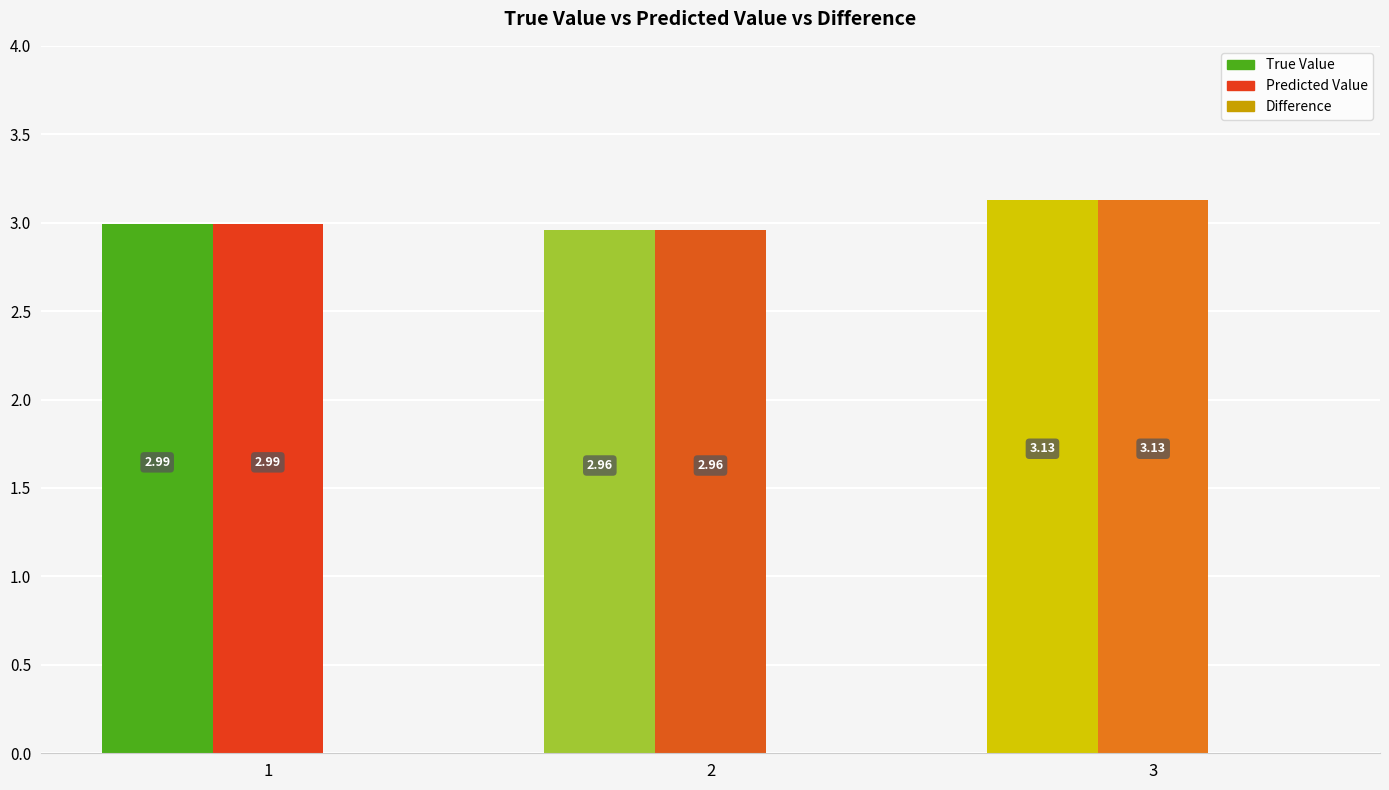

What is the total value across all series at 3?

6.3